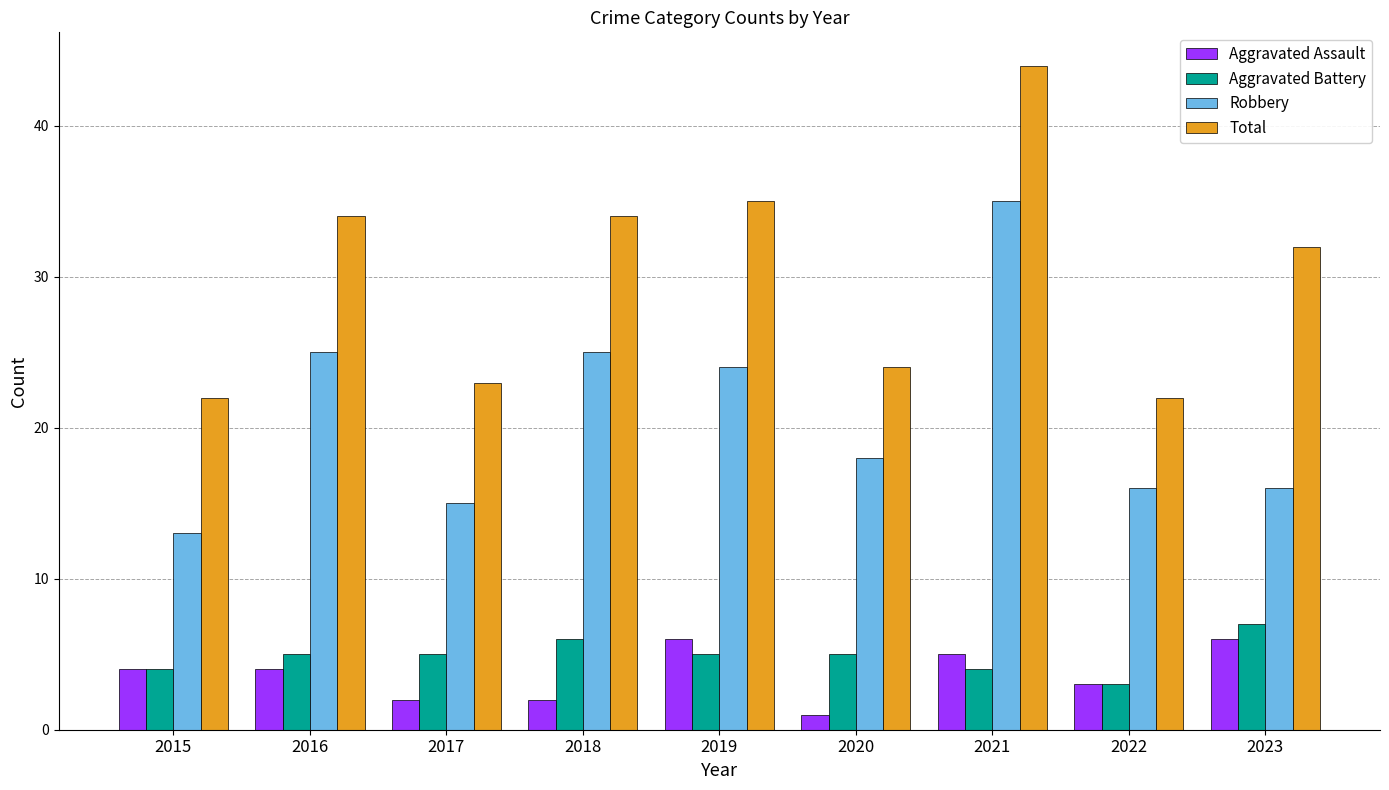

At how many categories does at least one series exceed 26?

5